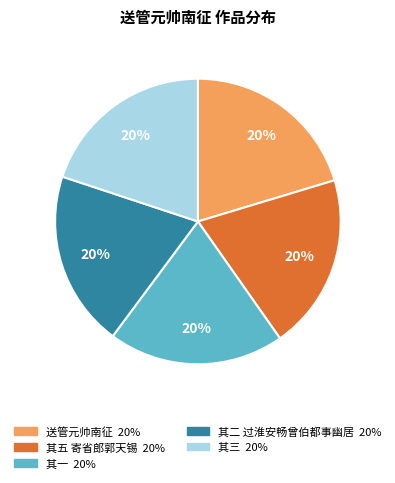

Does any single category account for the majority?

No